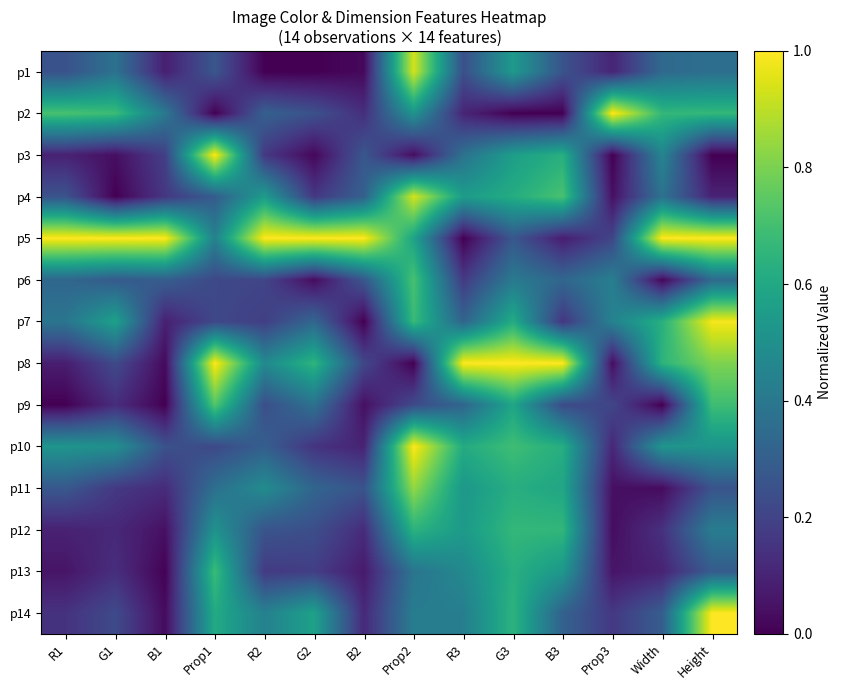

Which series has the largest range (max minus min)?

p5